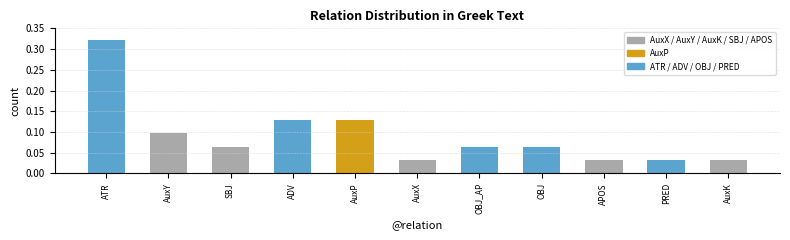

Rank the categories by value from highest to lowest.

ATR, ADV, AuxP, AuxY, SBJ, OBJ_AP, OBJ, AuxX, APOS, PRED, AuxK